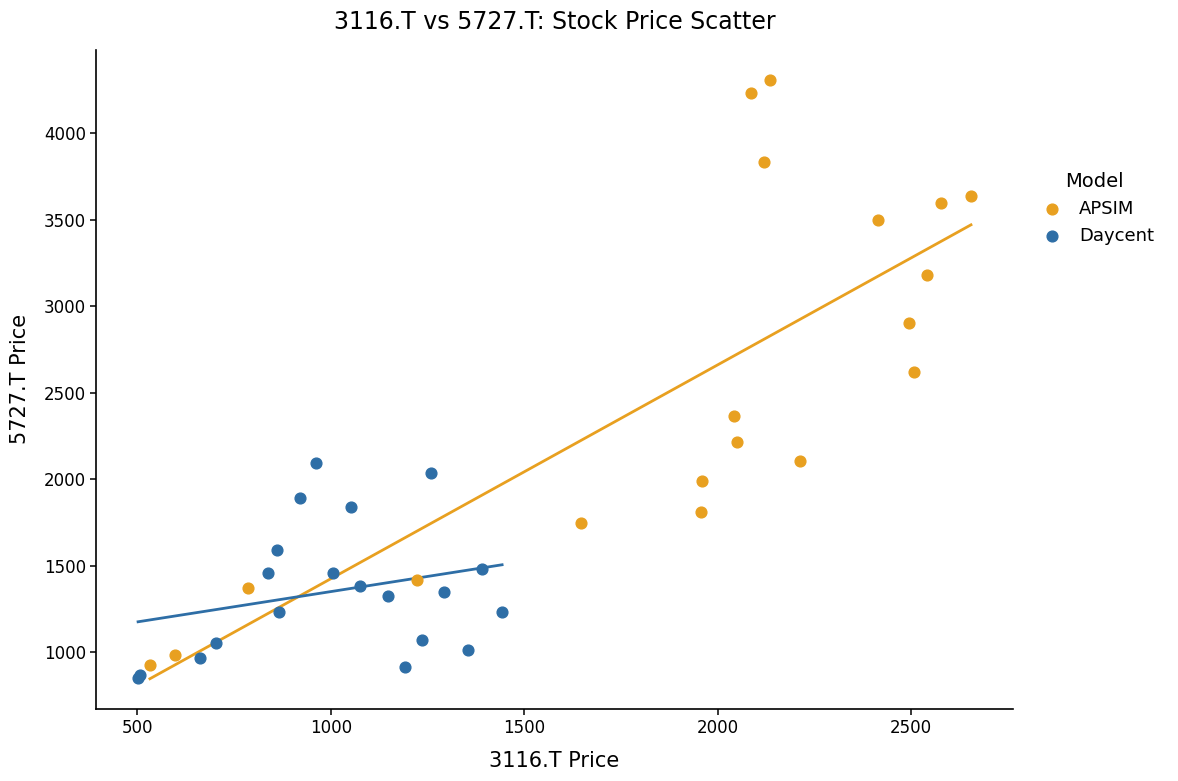

What are all the series names shown in the legend?

APSIM, Daycent